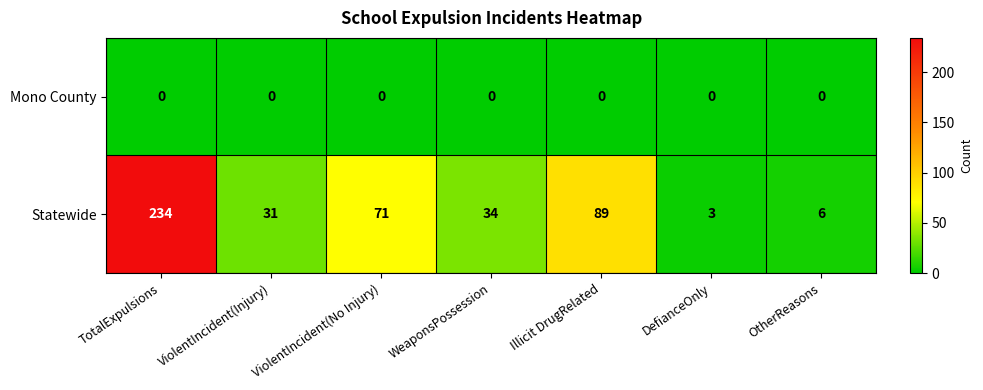

Rank the series by their maximum value, from highest to lowest.

Statewide, Mono County